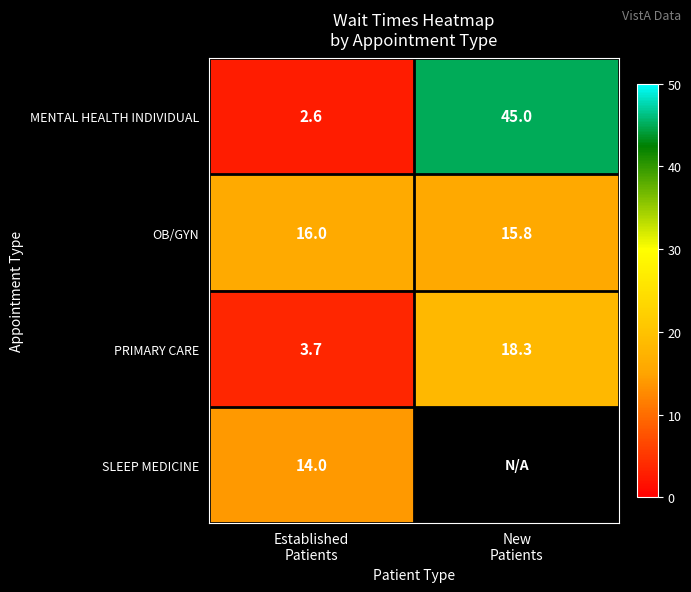

Rank the series at Established
Patients from highest to lowest value.

OB/GYN, SLEEP MEDICINE, PRIMARY CARE, MENTAL HEALTH INDIVIDUAL